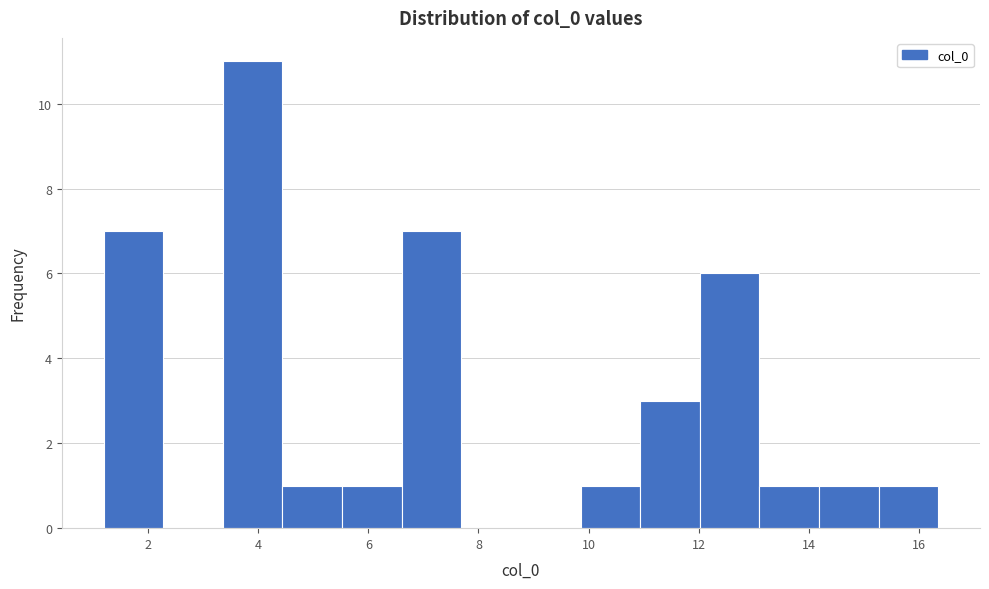

What is the height of the bar covering 15.2 to 16.4 on the x-axis? Neither the bar edges nor the heights are printed on the chart, so give them approximately, as read against the axes.

1